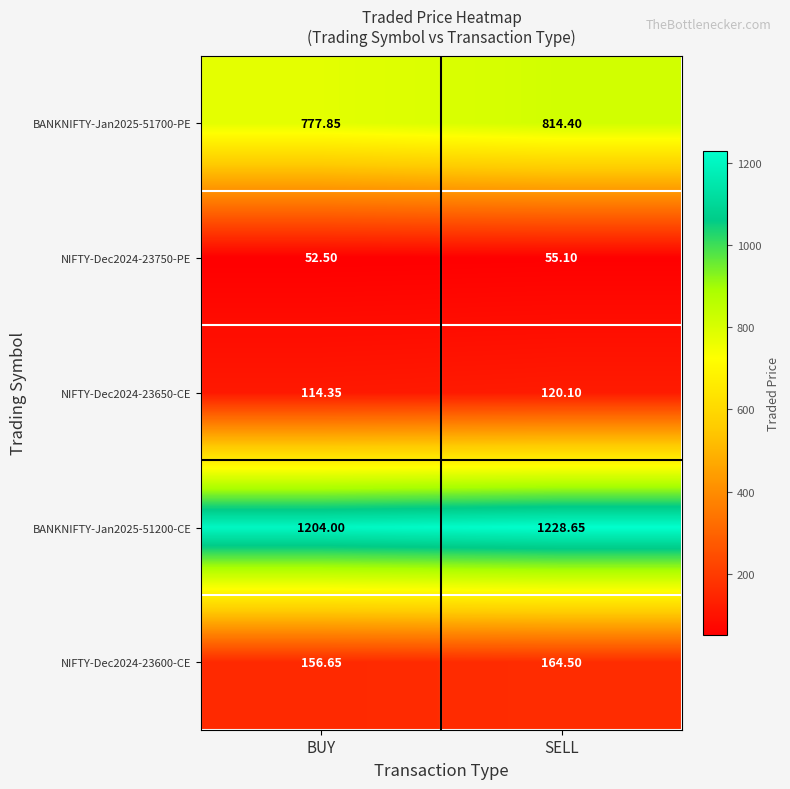

Which series has the widest spread of values?

BANKNIFTY-Jan2025-51700-PE